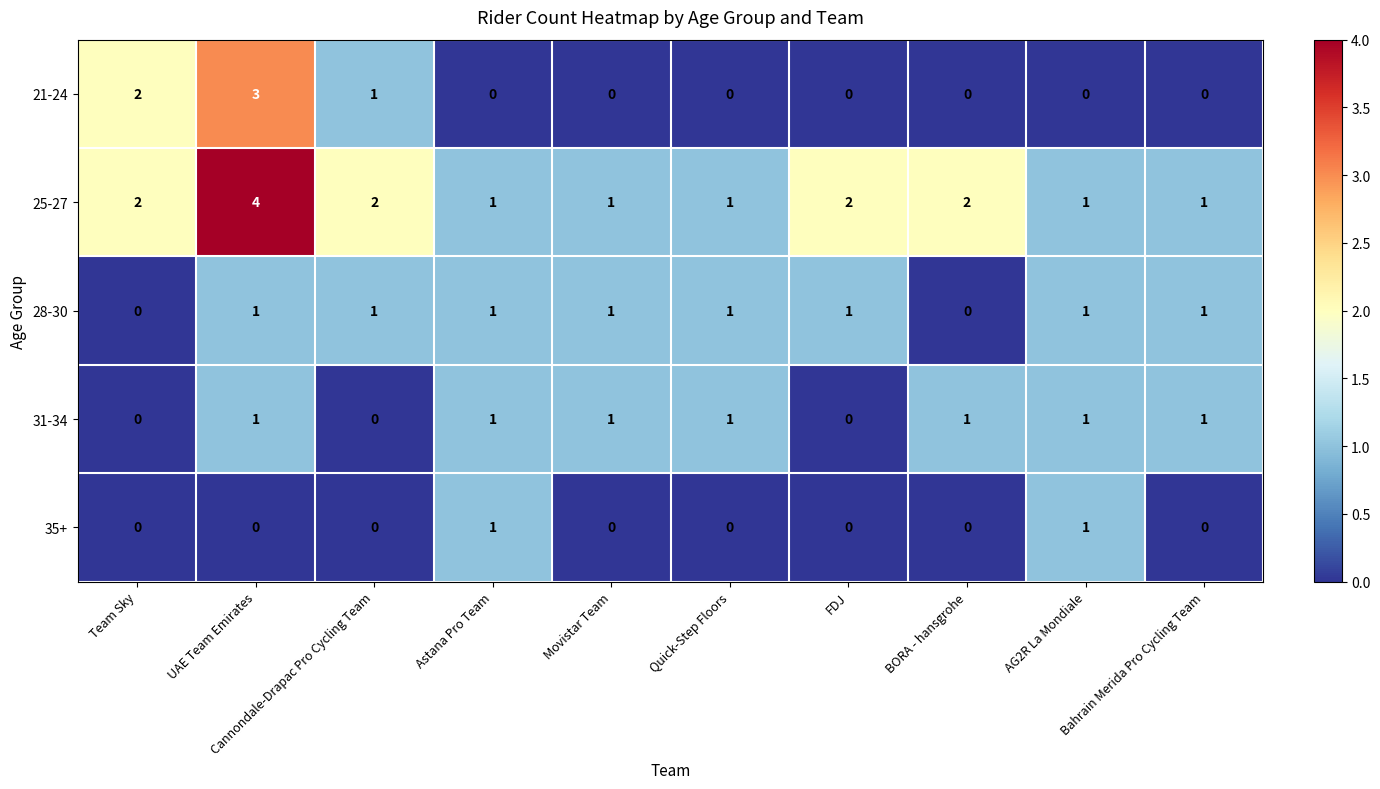

Count the number of categories in the chart.

10